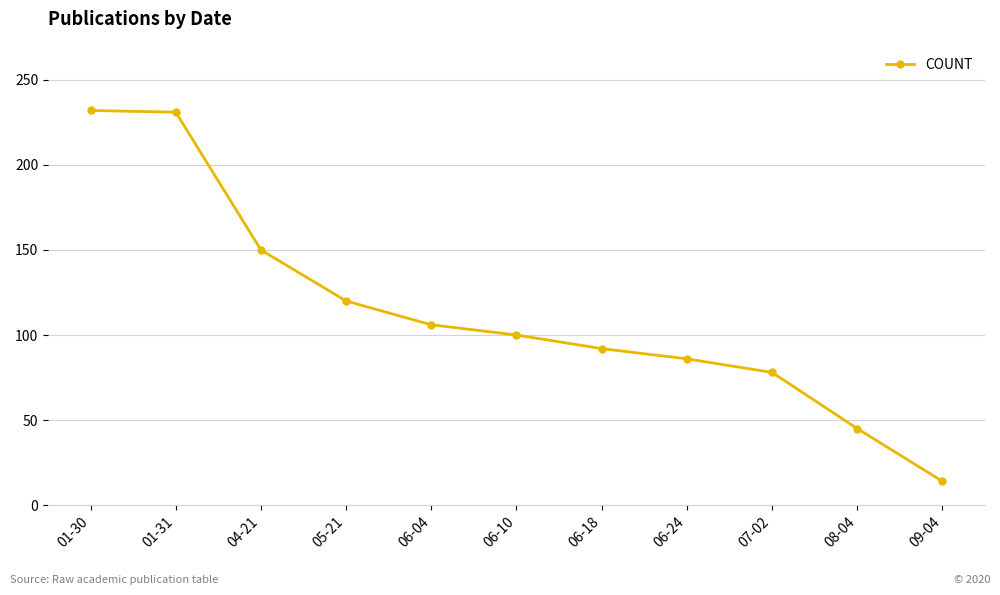

Is it true that the value at 09-04 is 24?

False